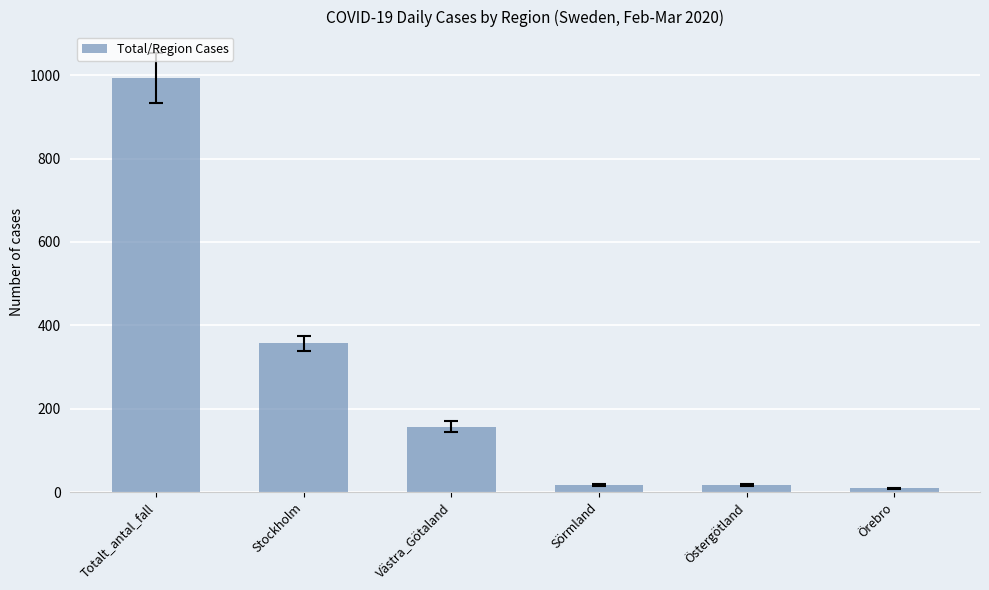

What is the difference between the values at Sörmland and Örebro?

8